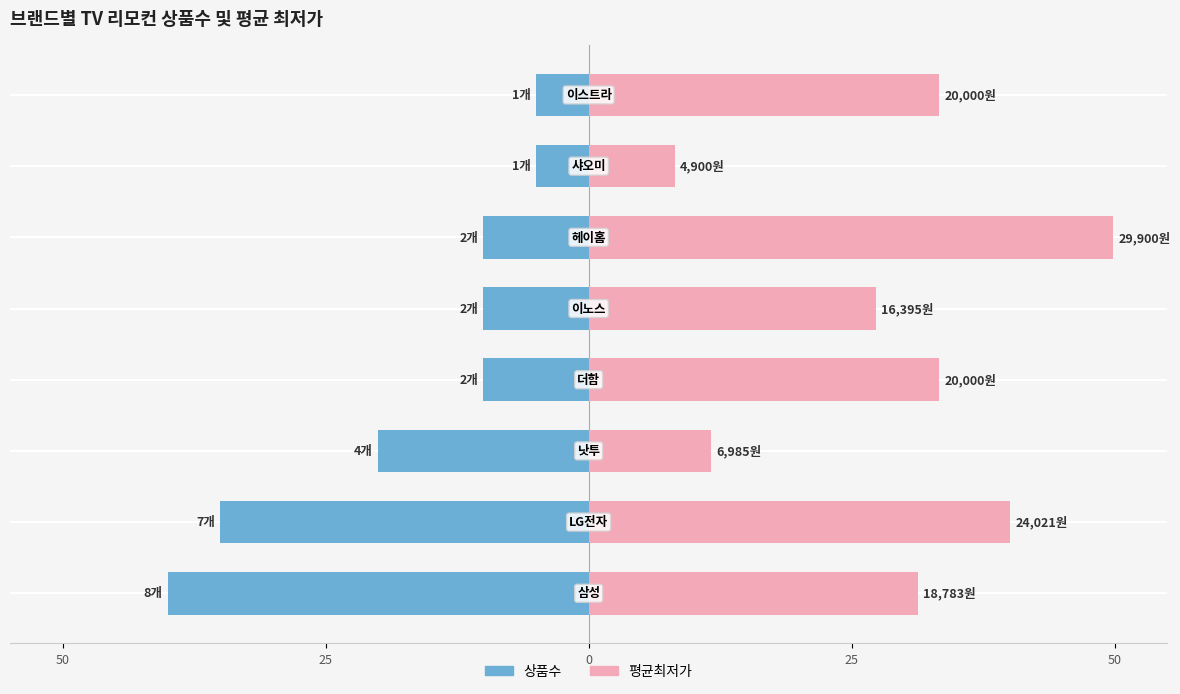

What are all the series names shown in the legend?

상품수, 평균최저가